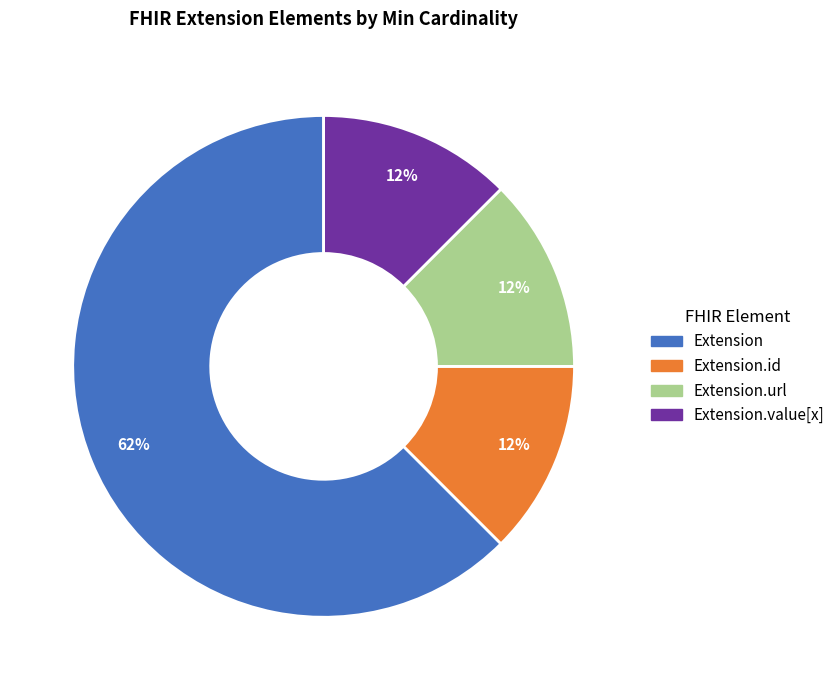

To the nearest percent, what is the average slice percentage?

25%